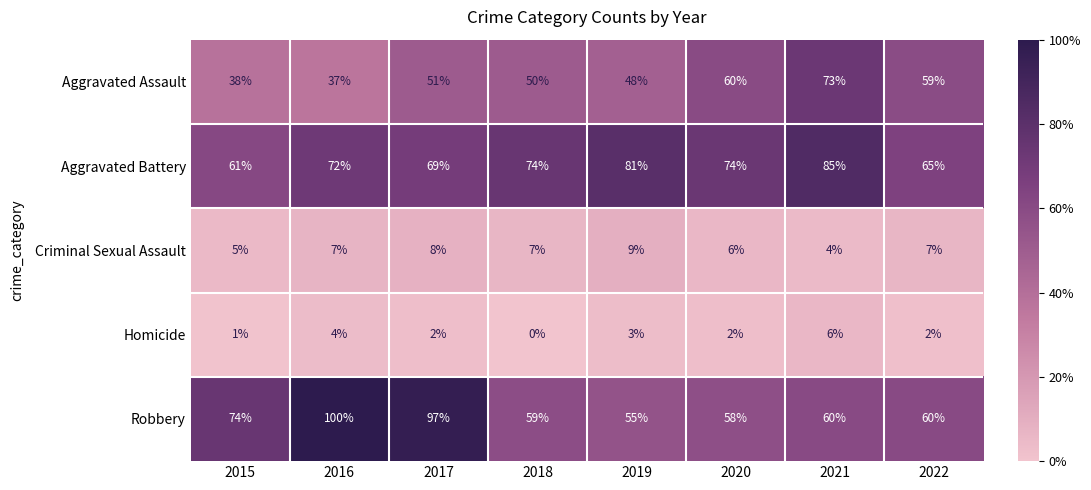

The value of Robbery at 2016 is 68. True or false?

False